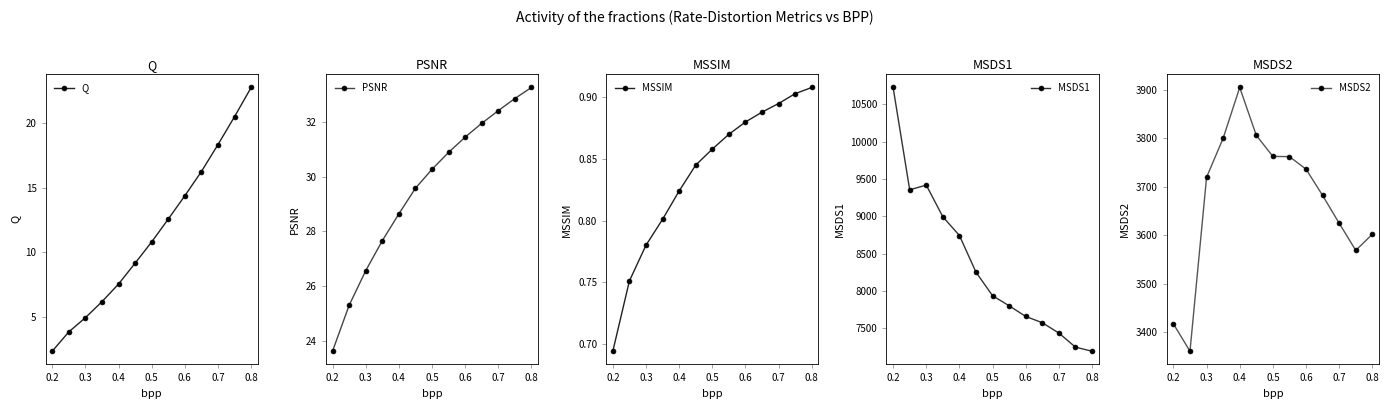

Reading right to left, what are all the values shown in this chart?

Q: 22.8	20.5	18.4	16.3	14.4	12.6	10.8	9.2	7.5	6.2	4.9	3.8	2.3
PSNR: 33.2	32.8	32.4	31.9	31.4	30.9	30.3	29.6	28.6	27.7	26.6	25.3	23.6
MSSIM: 0.9	0.9	0.9	0.9	0.9	0.9	0.9	0.8	0.8	0.8	0.8	0.8	0.7
MSDS1: 7191.9	7246.6	7435.2	7573.8	7658.2	7800.8	7935.3	8250.9	8742.4	8993.0	9417.9	9354.6	10725.6
MSDS2: 3601.9	3568.6	3624.6	3682.1	3736.4	3762.2	3762.7	3806.1	3905.0	3800.3	3719.5	3360.3	3416.8